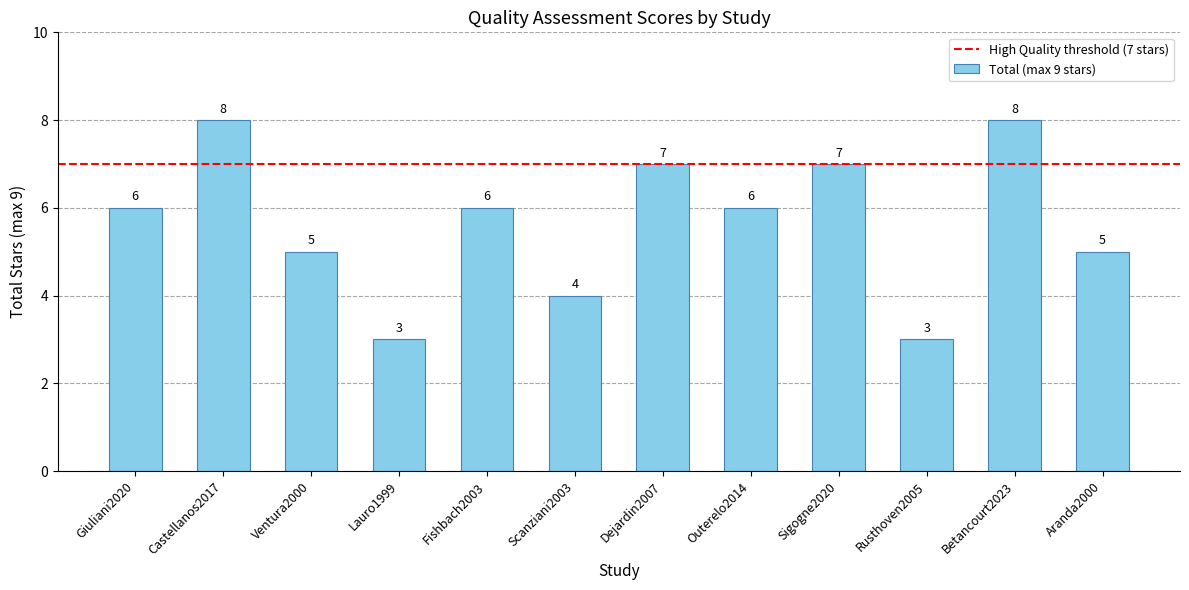

Which has a higher value, Dejardin2007 or Castellanos2017?

Castellanos2017